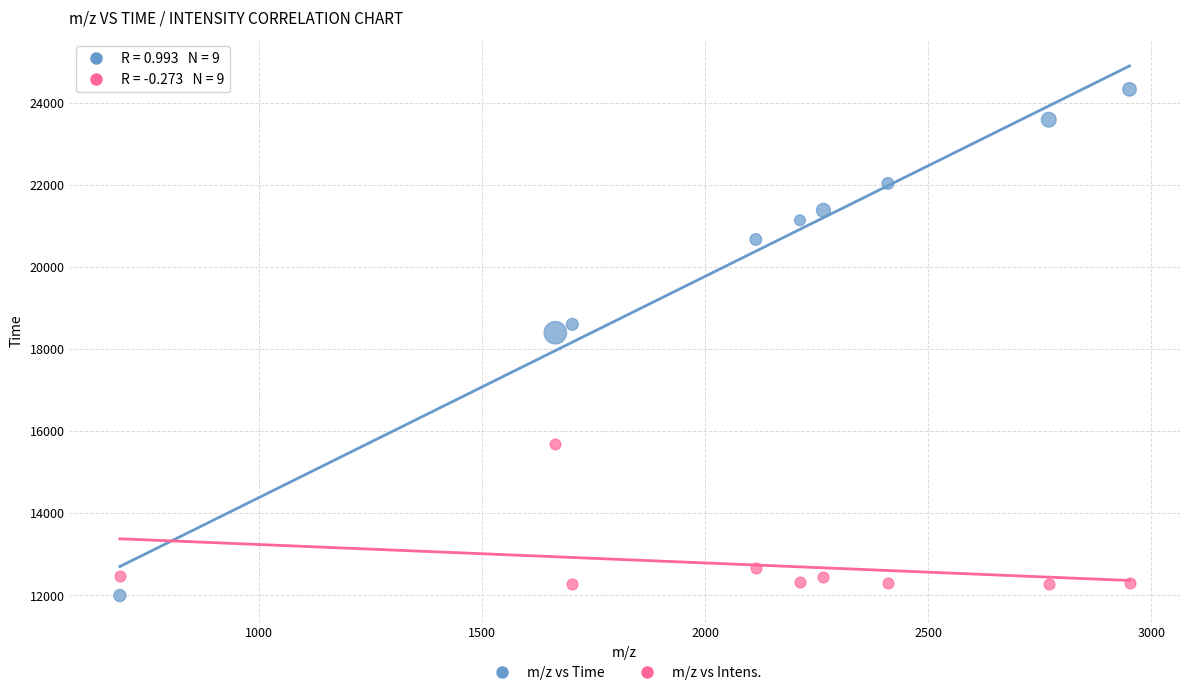

What are all the series names shown in the legend?

m/z vs Time, m/z vs Intens.